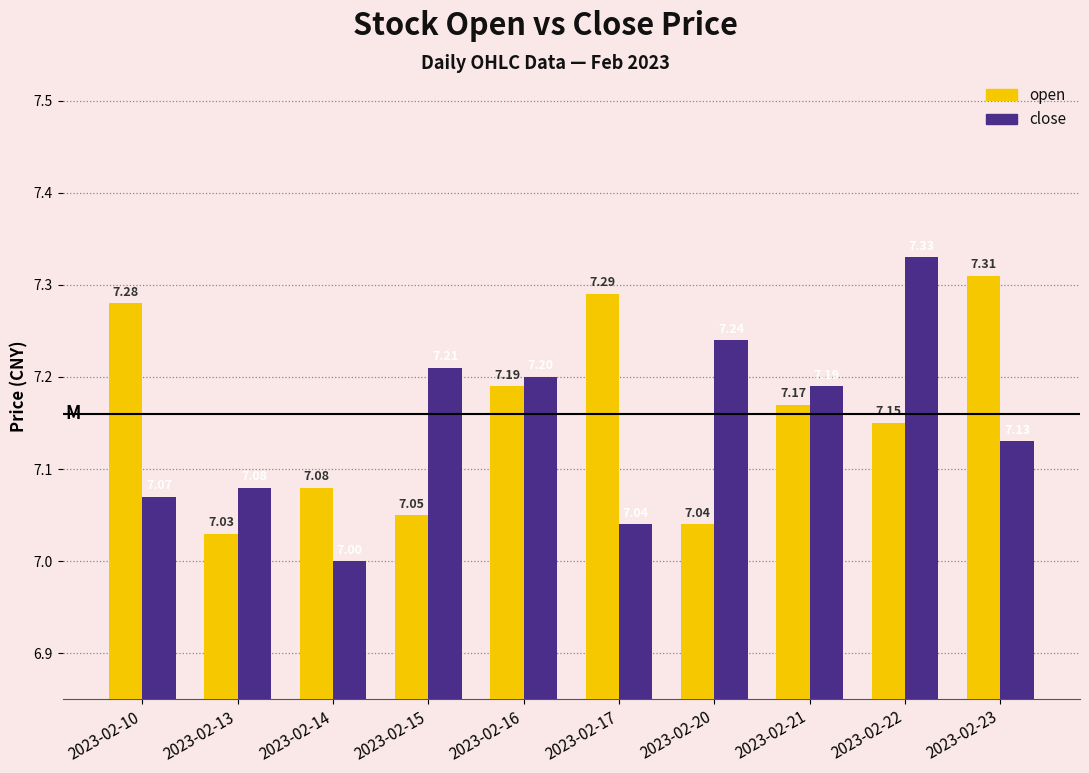

List the labels in order of close value, largest first.

2023-02-22, 2023-02-20, 2023-02-15, 2023-02-16, 2023-02-21, 2023-02-23, 2023-02-13, 2023-02-10, 2023-02-17, 2023-02-14